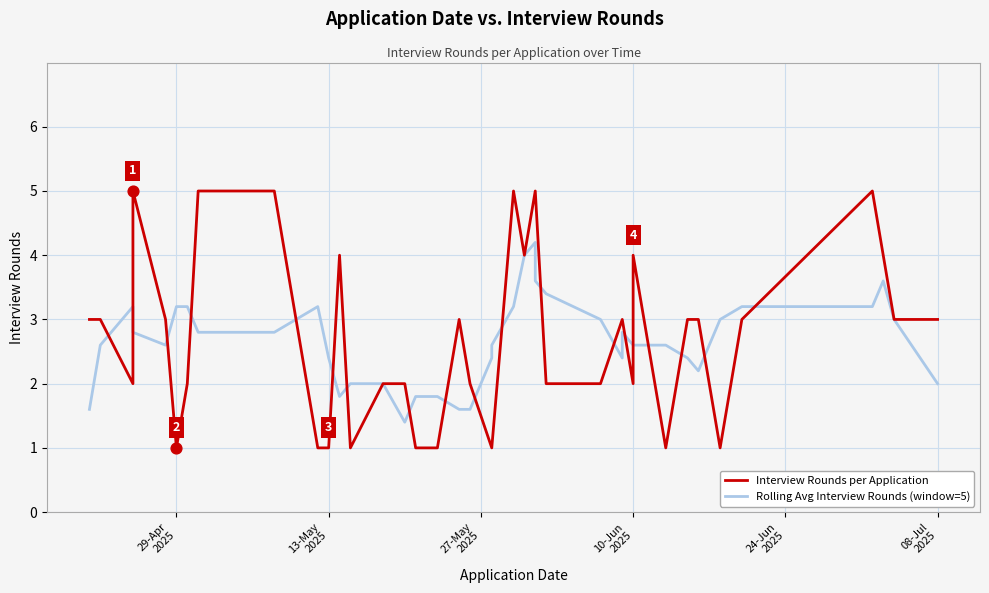

Which series contains the lowest Y value?

Interview Rounds per Application